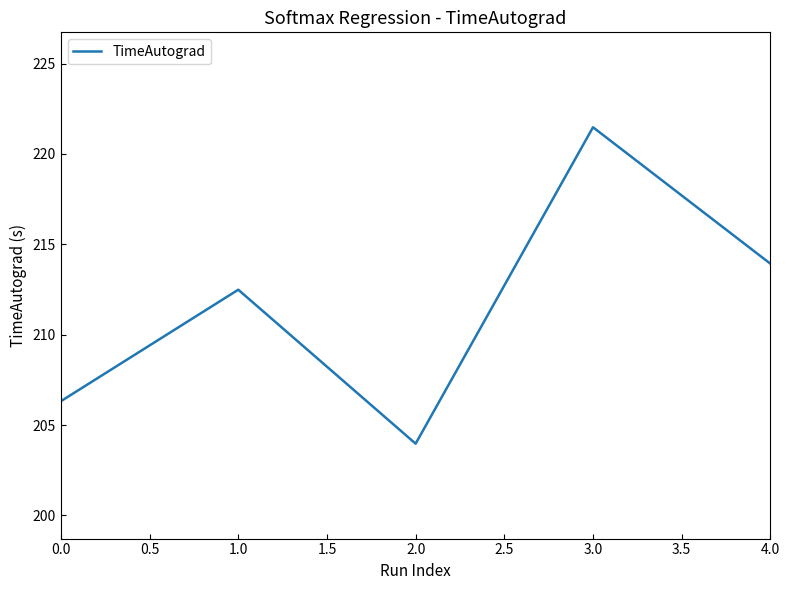

What position from the left is 2.0?

3